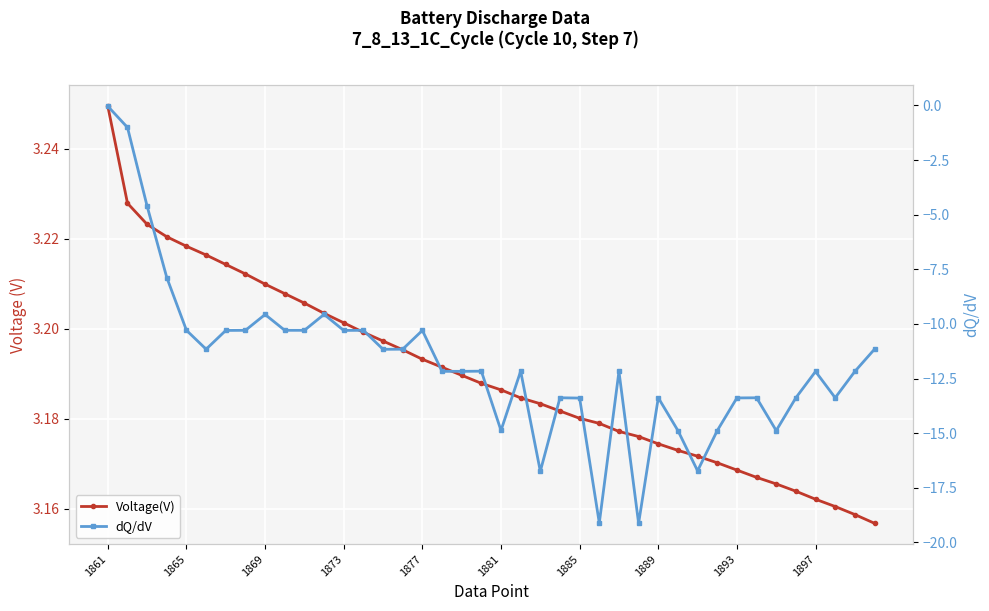

Is the value of dQ/dV at 1877 greater than the value of Voltage(V) at 30?

No